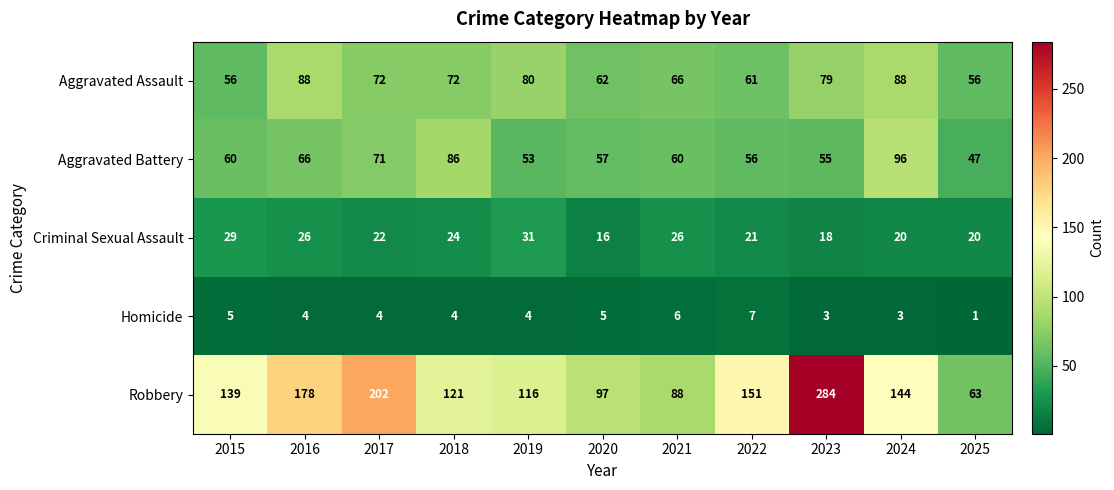

Which series changed the most between 2015 and 2020?

Robbery